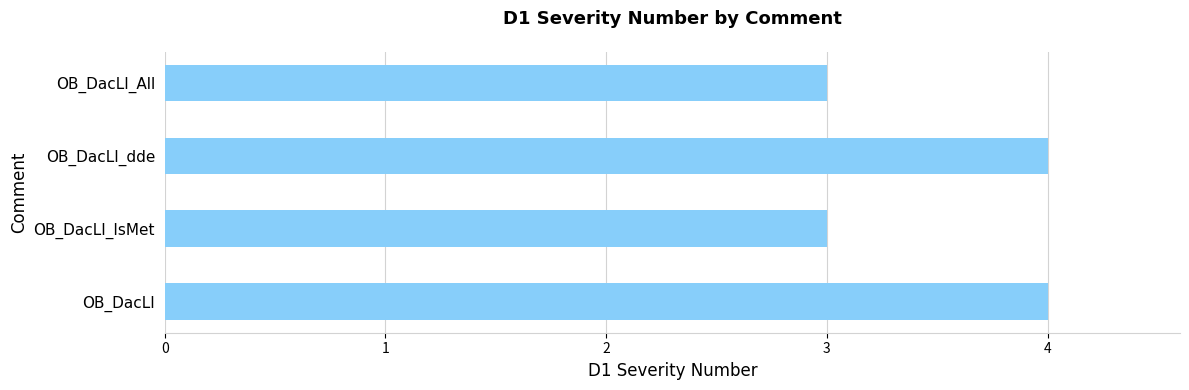

What is the smallest value displayed?

3